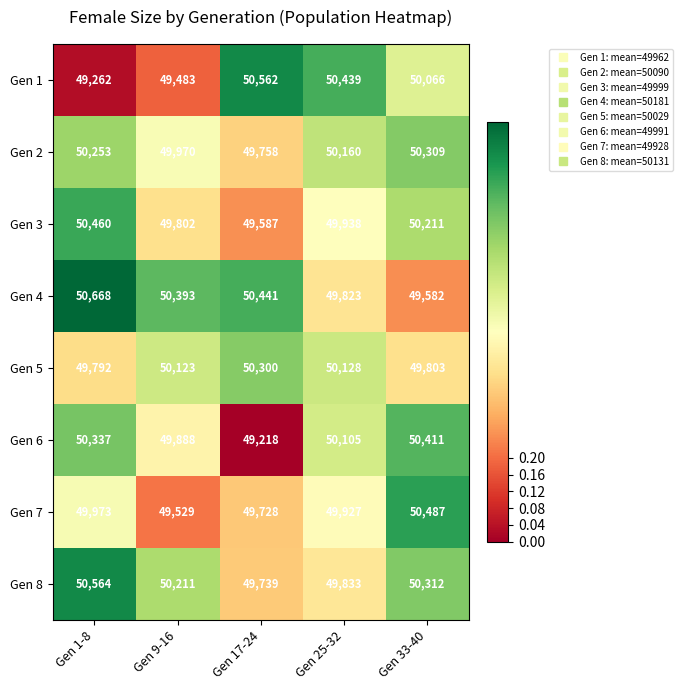

What is the difference between the highest and lowest values at Gen 33-40?

905